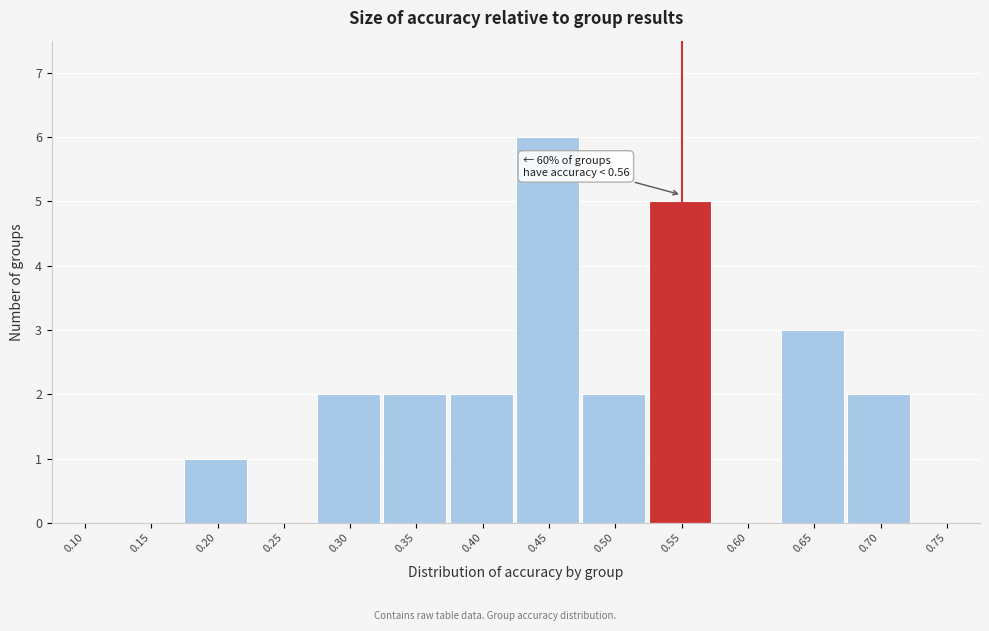

Reading left to right, transcribe all the data shown in this chart.

0.10=0	0.15=0	0.20=1	0.25=0	0.30=2	0.35=2	0.40=2	0.45=6	0.50=2	0.55=5	0.60=0	0.65=3	0.70=2	0.75=0